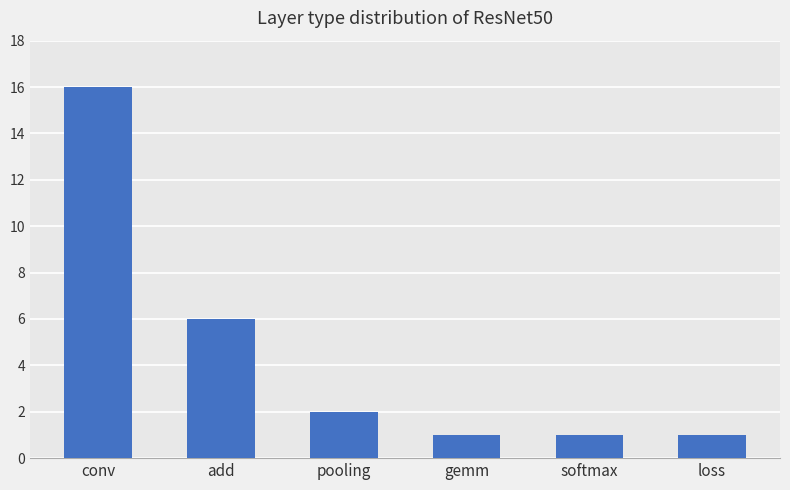

What is the ratio of the value at loss to the value at softmax?

1.0